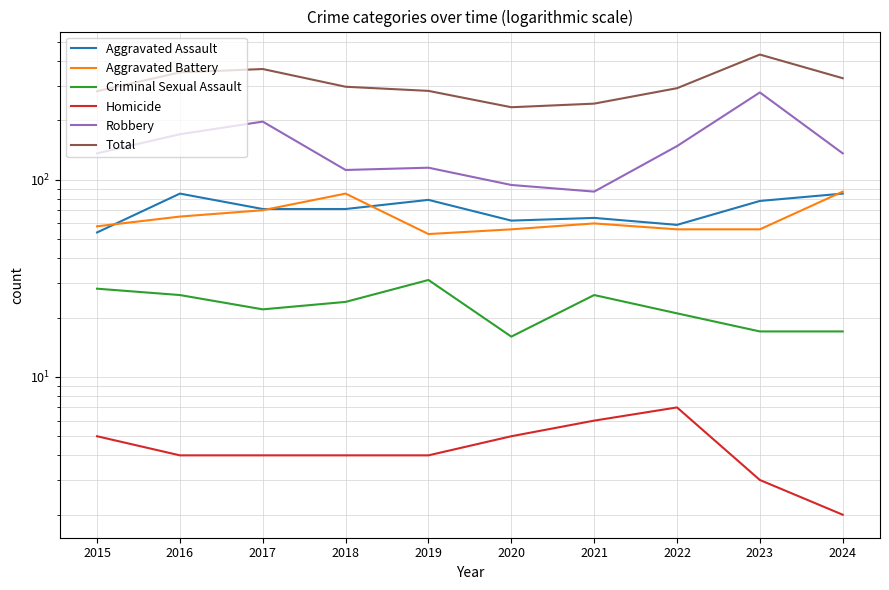

Which series has the widest spread of values?

Total